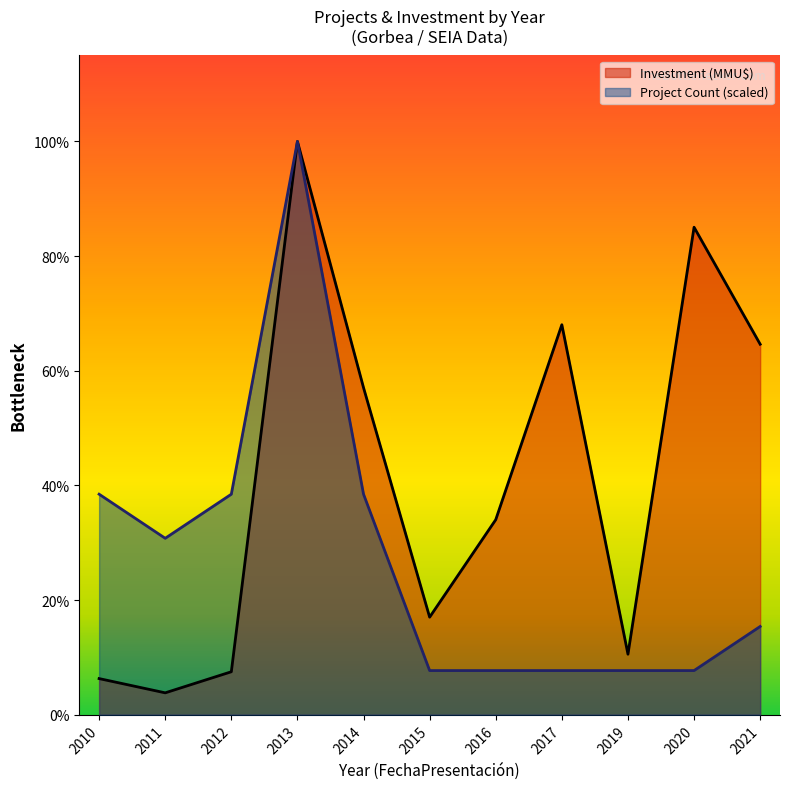

What is the minimum value for Project Count?

1